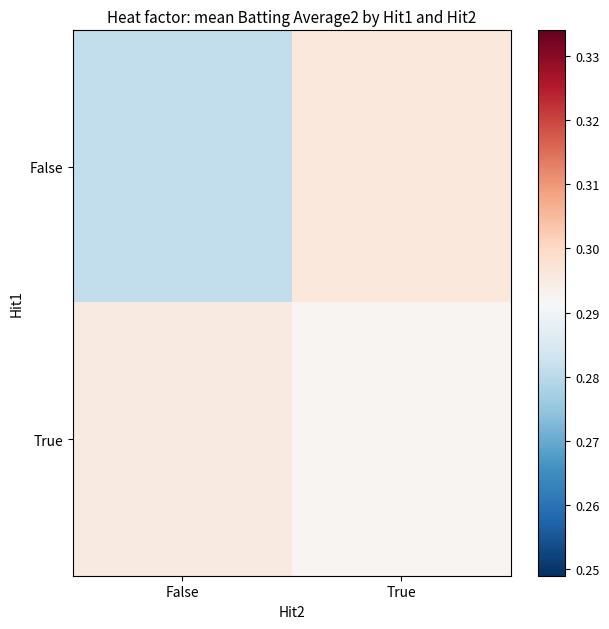

Rank the series at True from highest to lowest value.

False, True